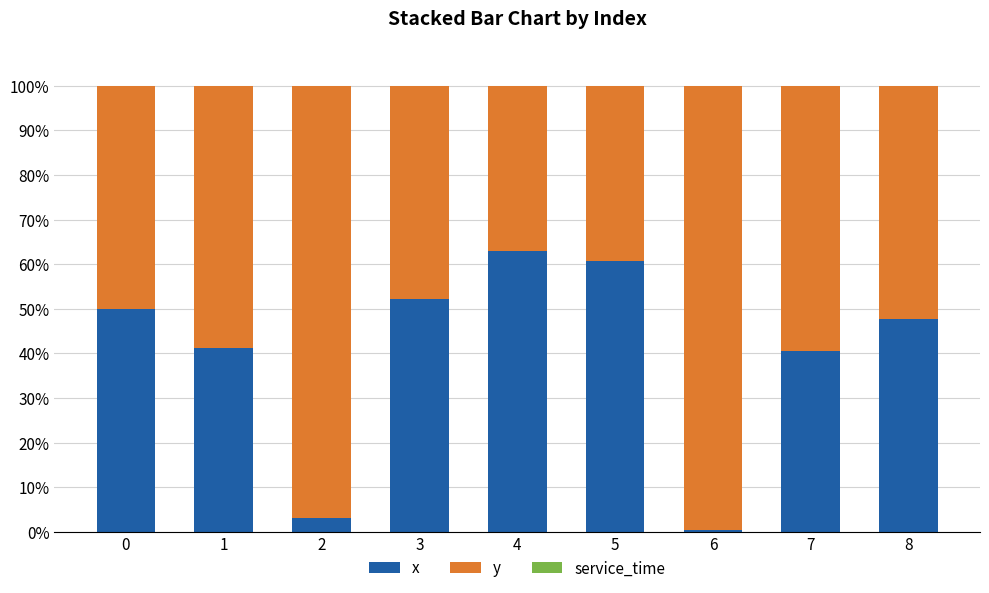

How many bars are there in total?

9